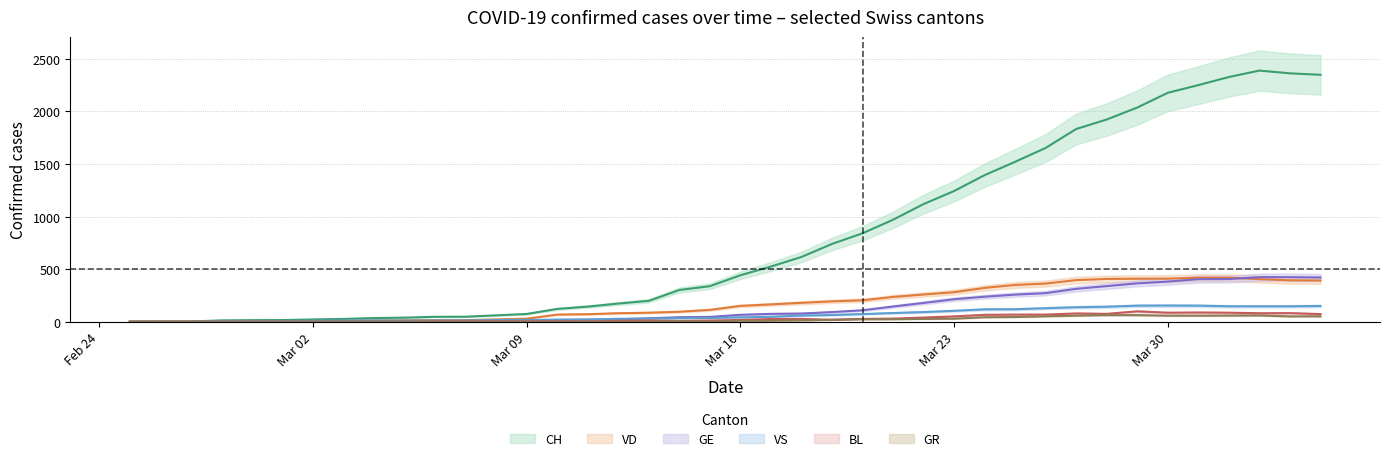

What is the difference between the second highest and second lowest values in the GE series?

423